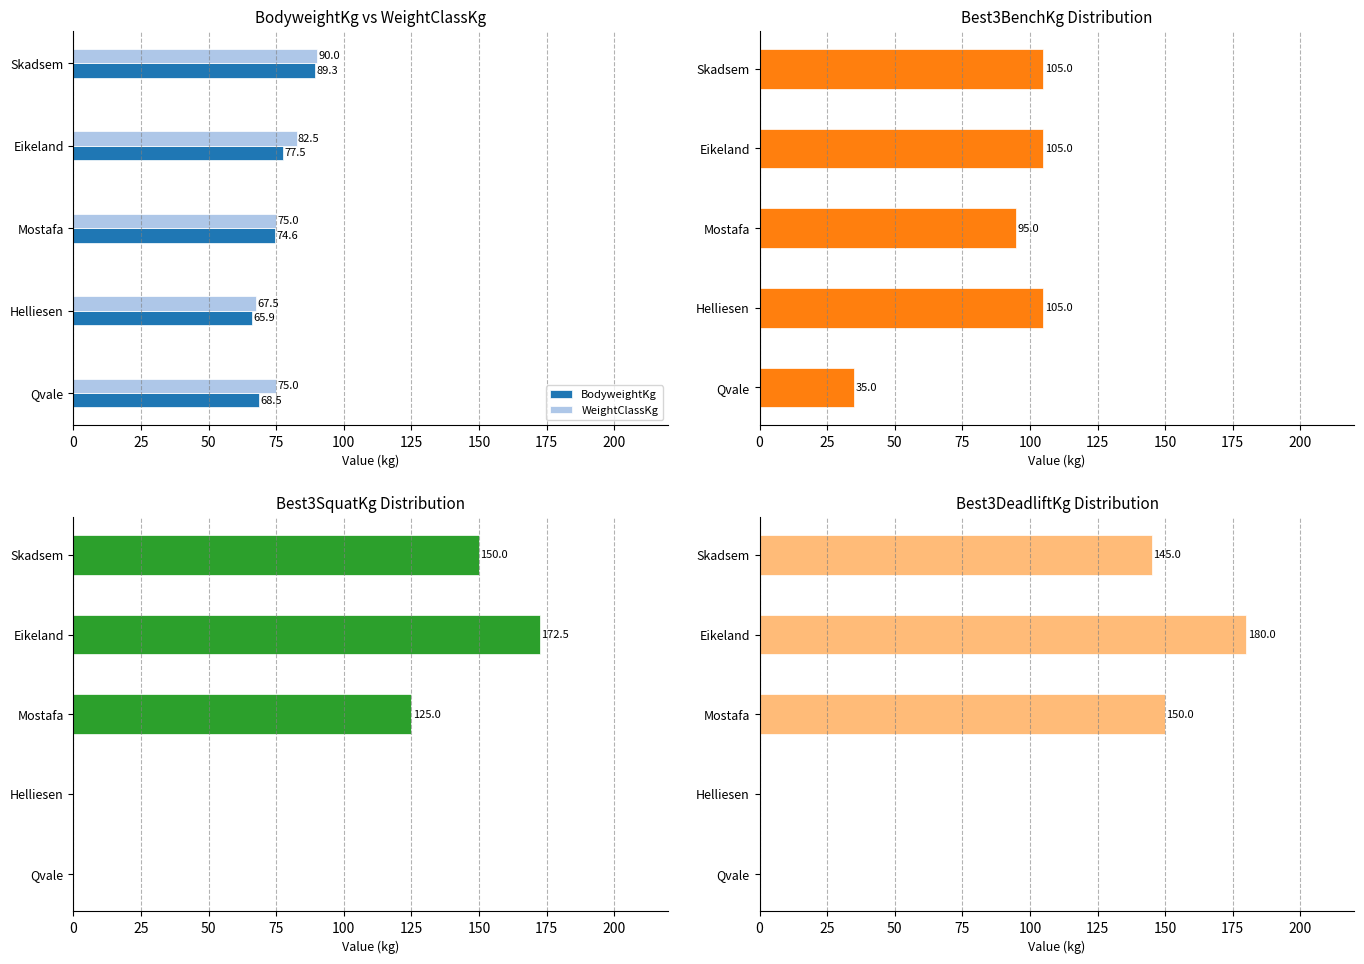

Which series has the largest range (max minus min)?

Best3DeadliftKg